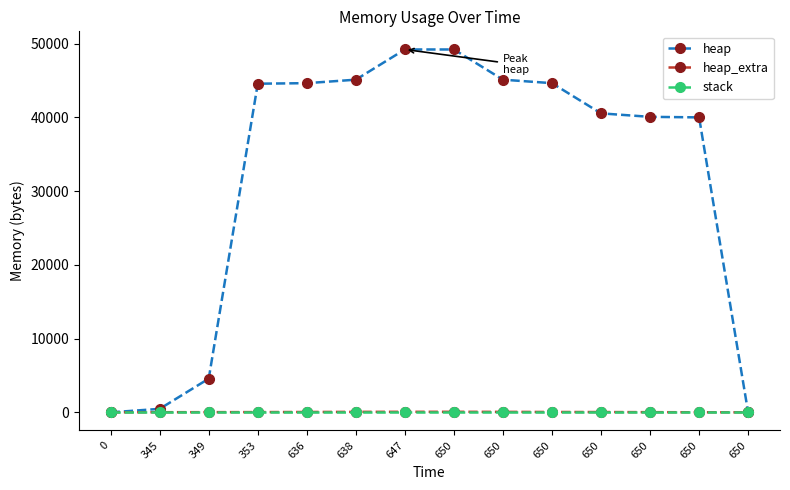

True or false: stack has more than 0 interior local peaks.

False